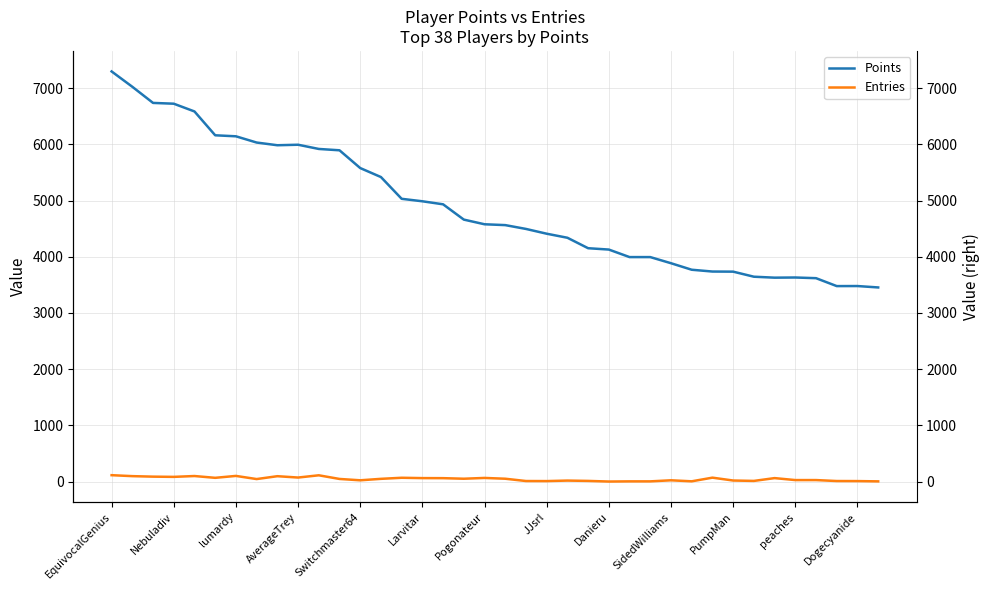

What is the spread (max minus min) of values at 14?

4963